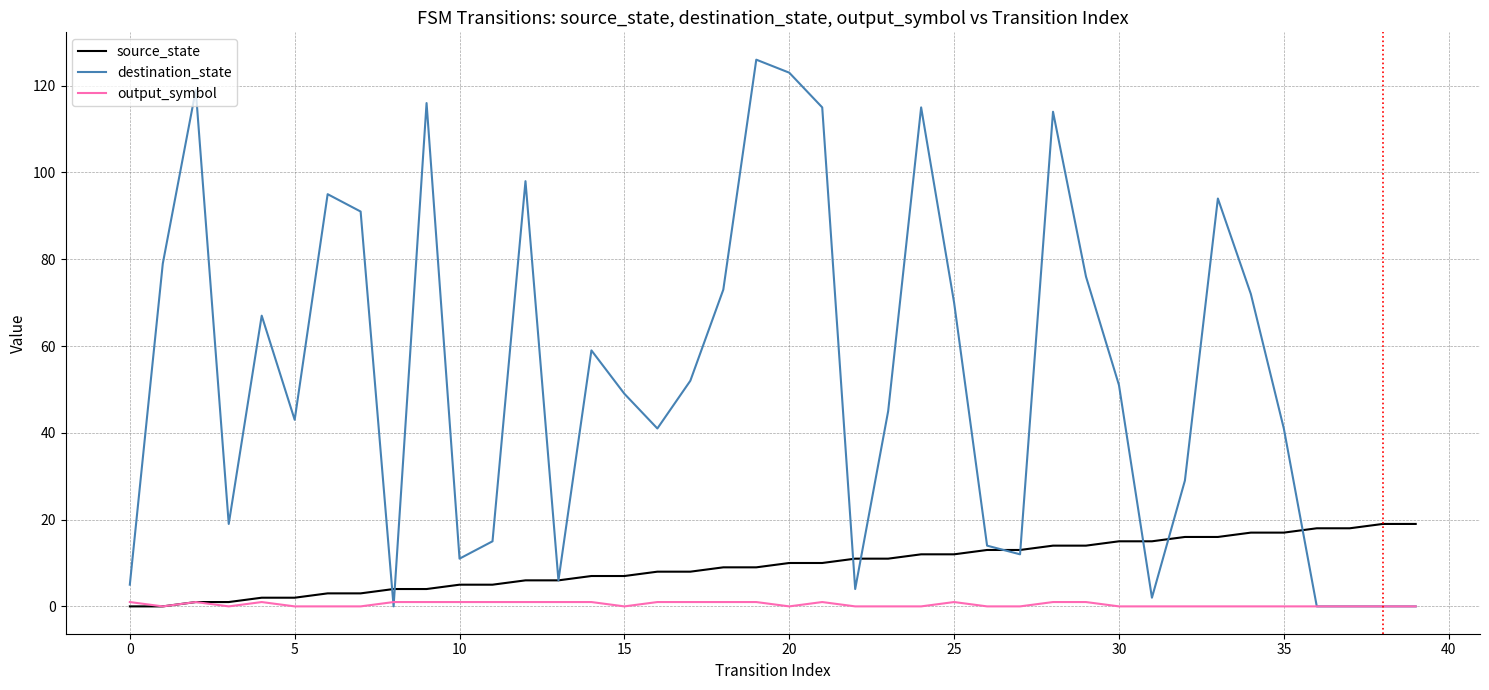

How many series are shown in this chart?

3